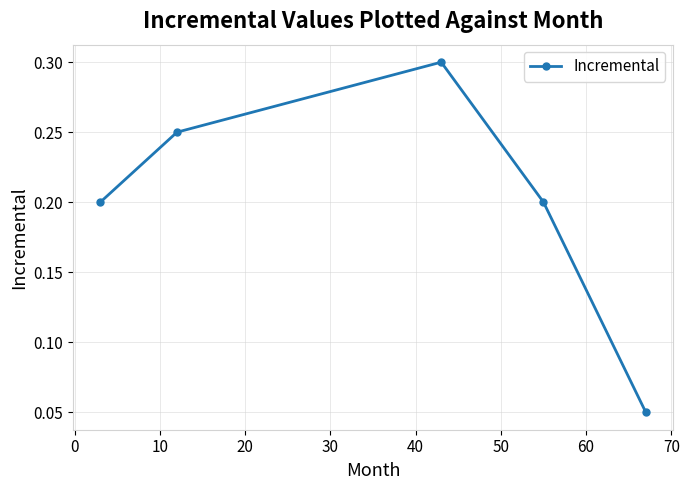

What is the sum of all values?

1.0